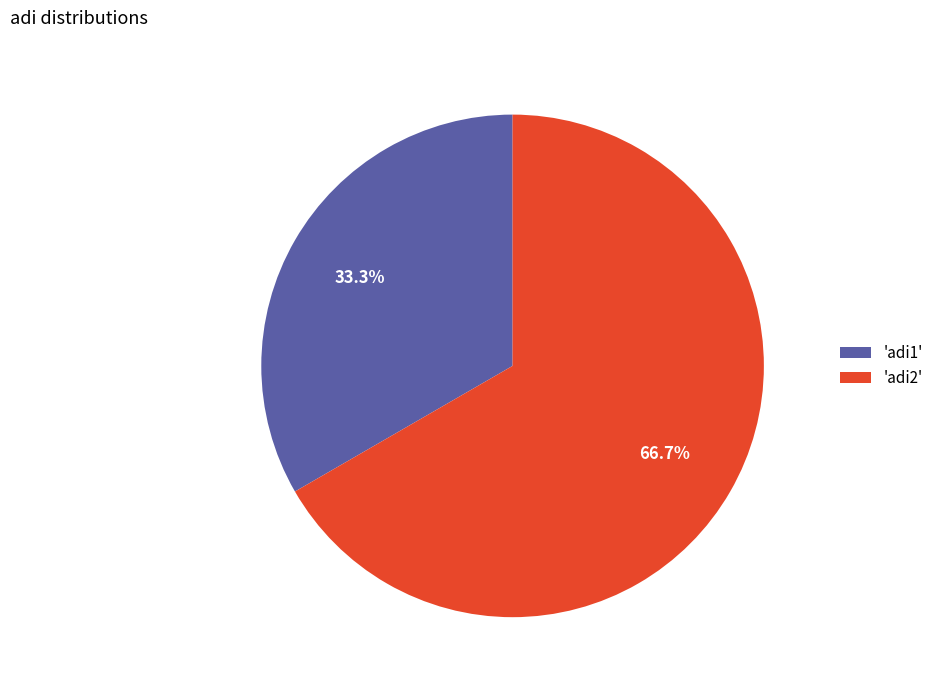

What is the majority slice?

'adi2'